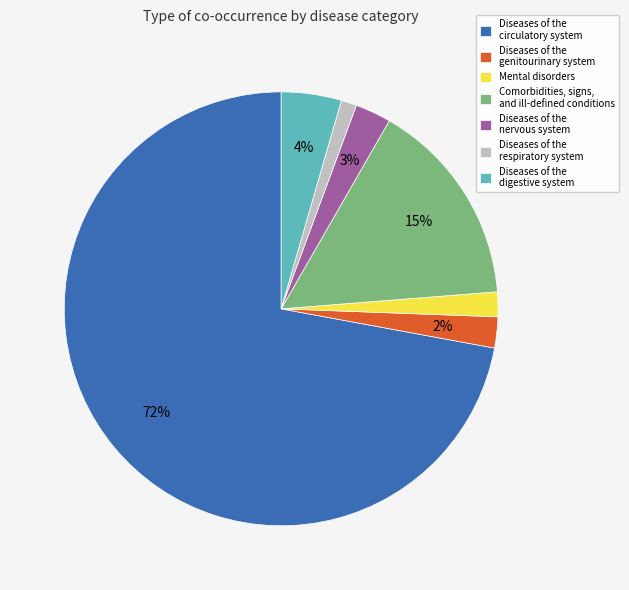

Is Diseases of the respiratory system the majority of the pie?

No